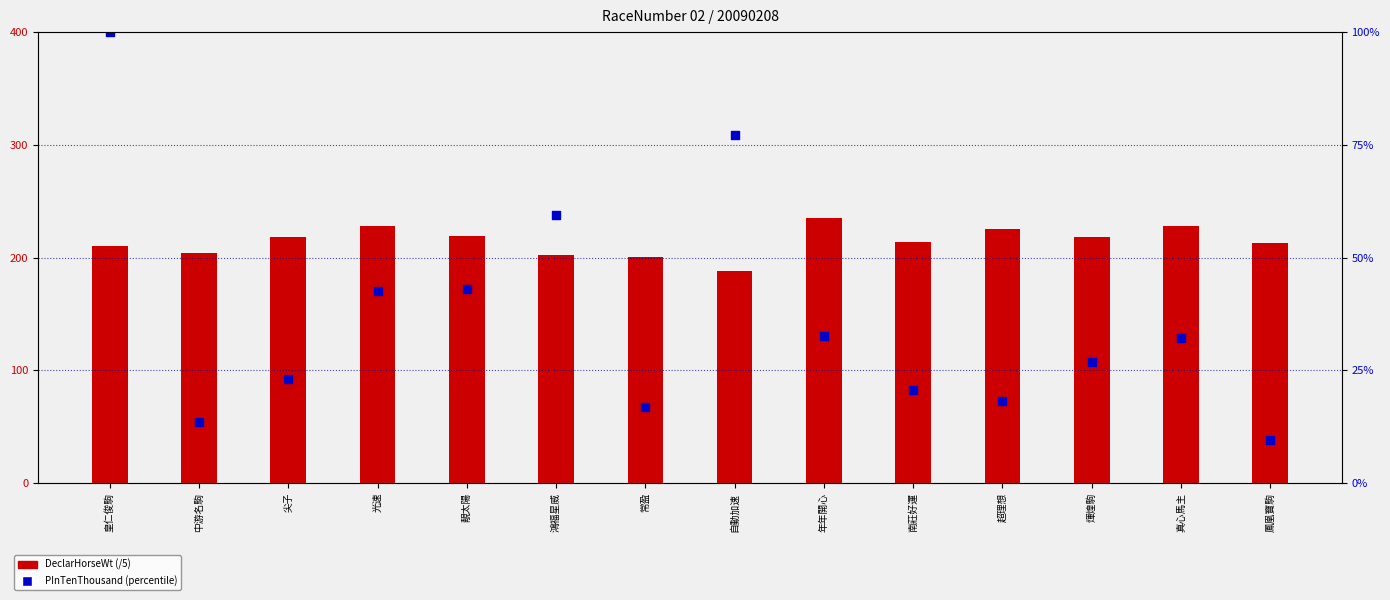

Which series contains the lowest Y value?

PInTenThousand (percentile)